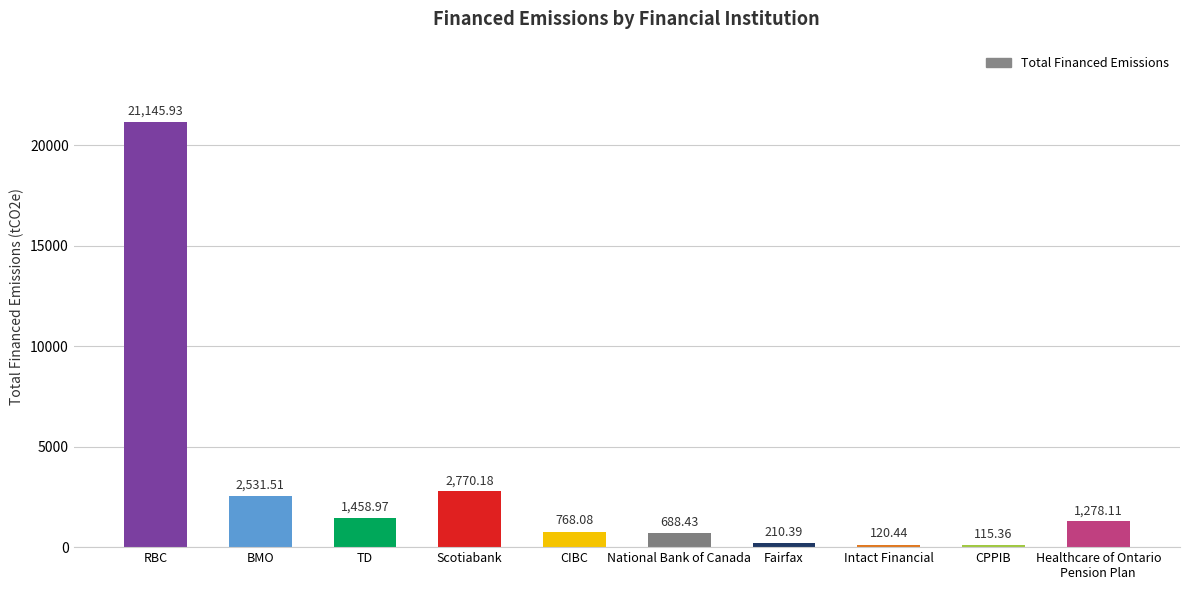

What is the label of the 1st bar from the left?

RBC